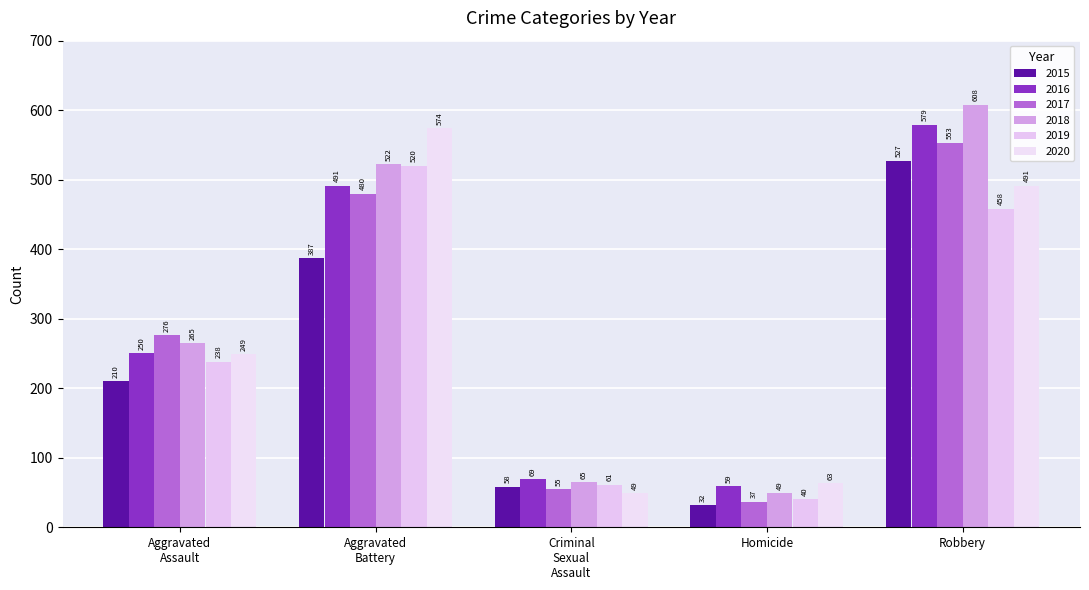

How many distinct data groups are displayed?

6